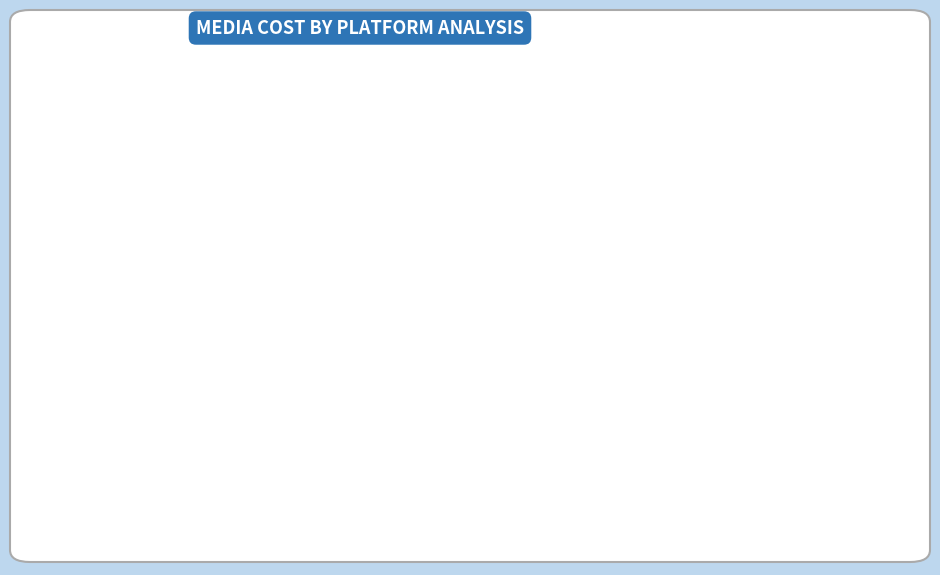

Rank the categories by value from lowest to highest.

Twitter, SnapChat, Pinterest, TikTok, TradeDesk, Meta, TrueView